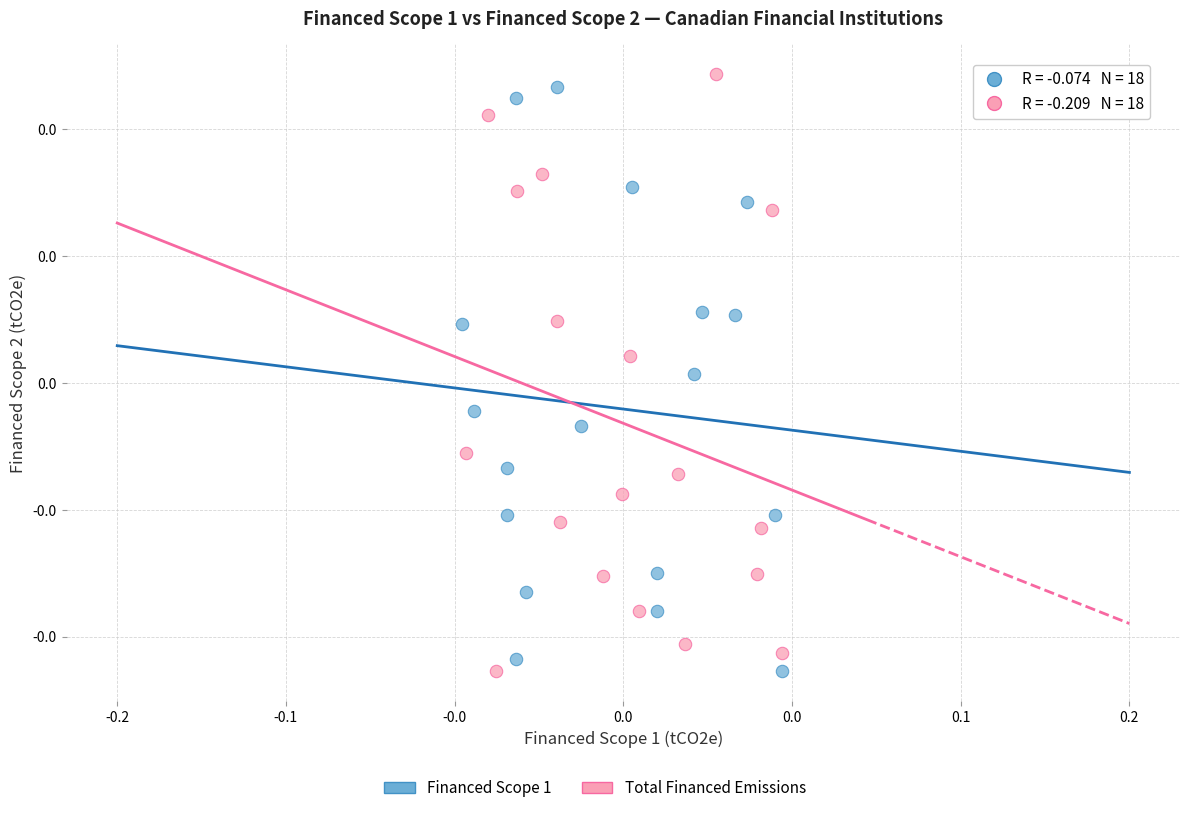

Which series has the widest spread of Y values?

Total Financed Emissions